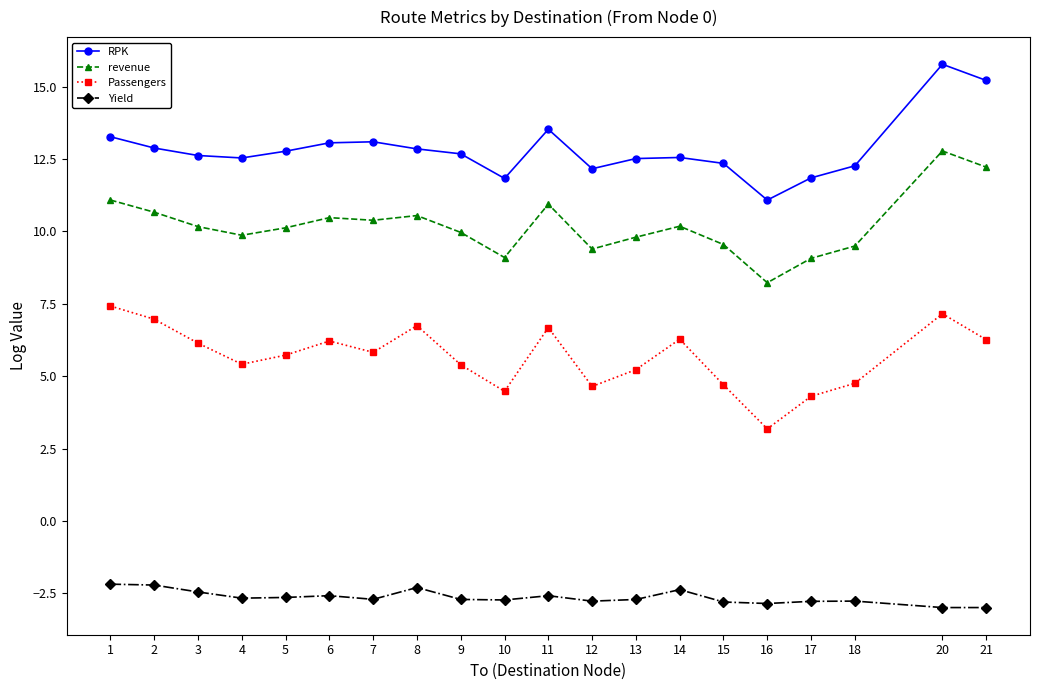

How many distinct data groups are displayed?

4